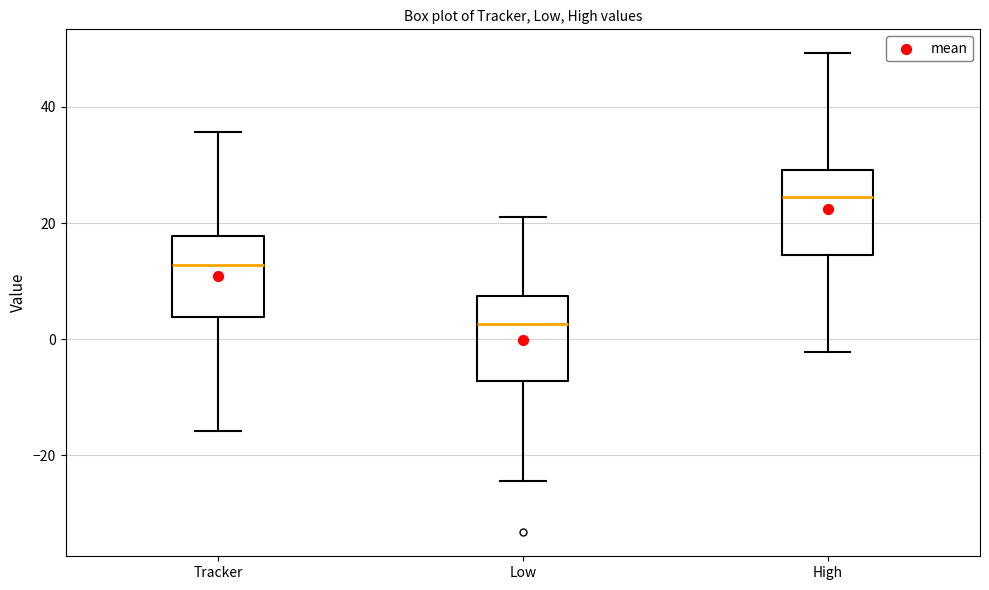

Reading left to right, transcribe this box plot: for each box, give where its median line is, the range the box spans, and where its two whiskers end, as read against the y-axis. The values are not printed on the chart, so give them approximately, as read against the axis.

Tracker: median 12, box 4 to 18, whiskers -16 to 36
Low: median 2, box -8 to 8, whiskers -24 to 22
High: median 24, box 14 to 30, whiskers -2 to 50